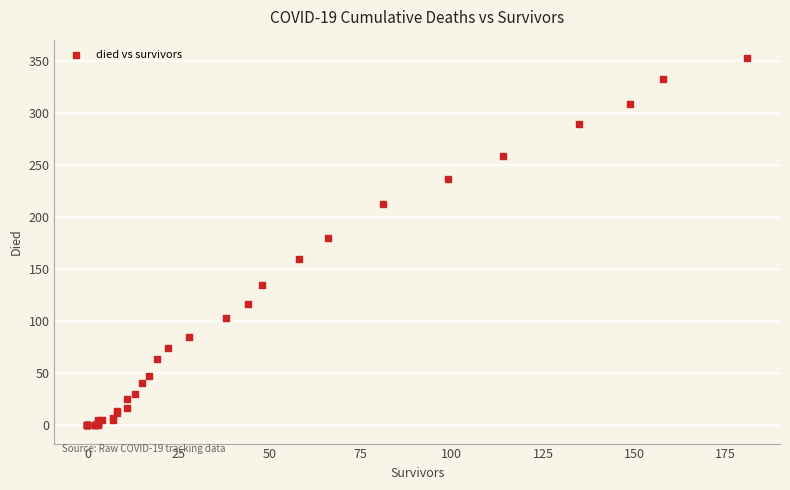

What Y value in the scatter plot is closest to 176?

180